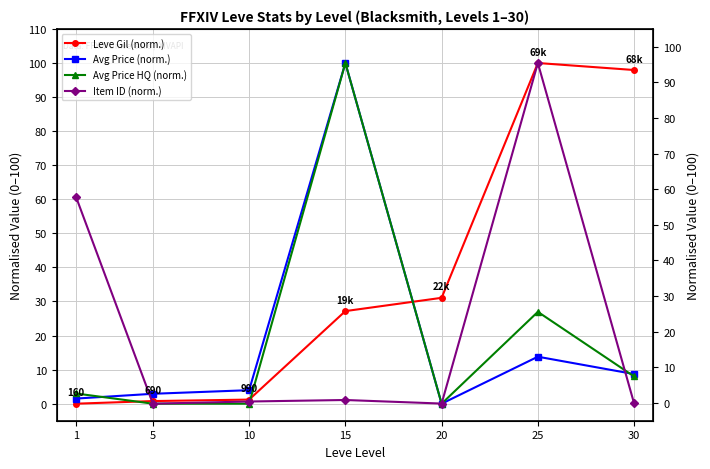

Which category has the lowest value in the Avg Price (norm.) series?

20